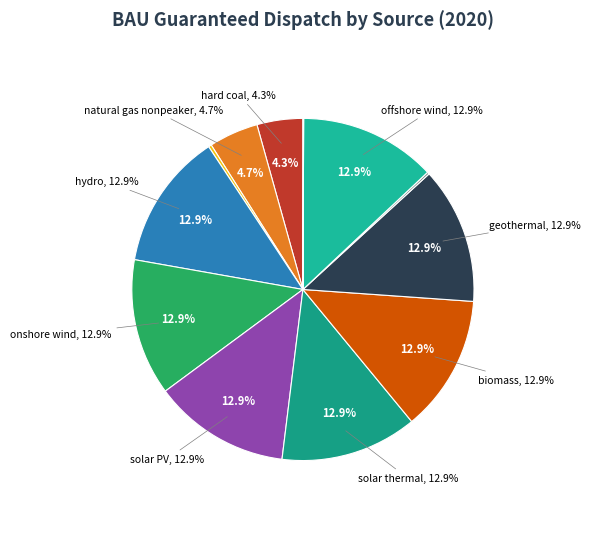

The crude oil slice represents 0% of the pie. True or false?

True